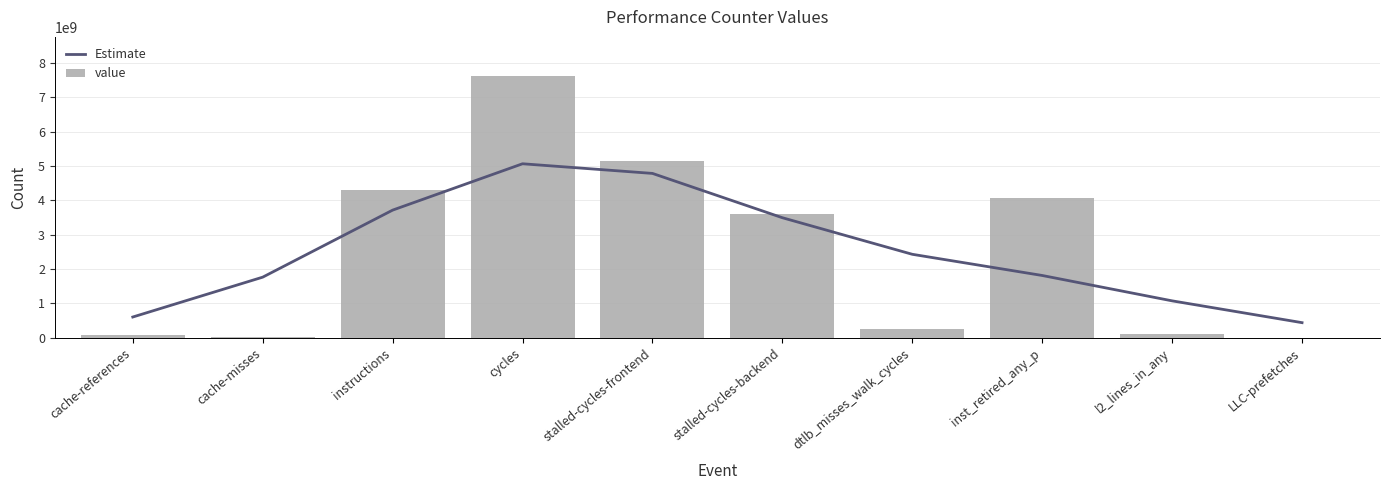

What are all the series names shown in the legend?

Estimate, value